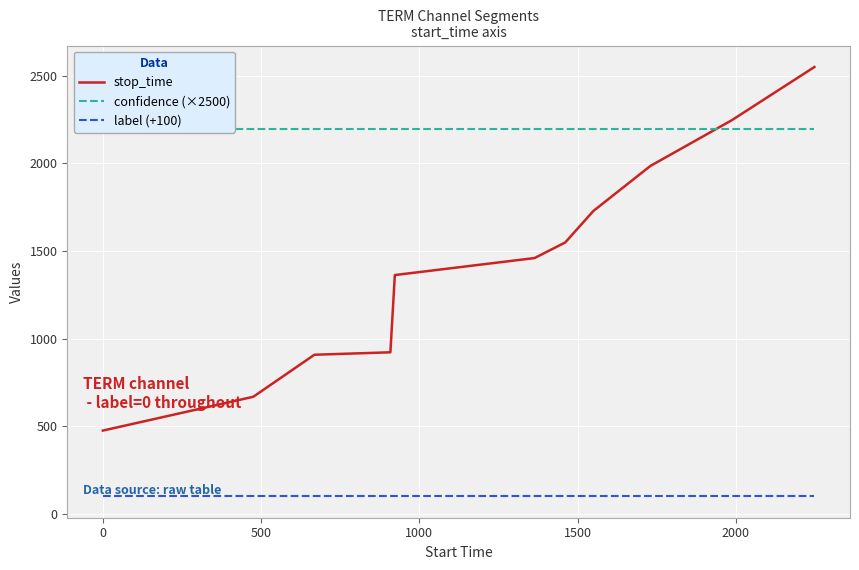

True or false: label (+100) and stop_time cross at least once.

False